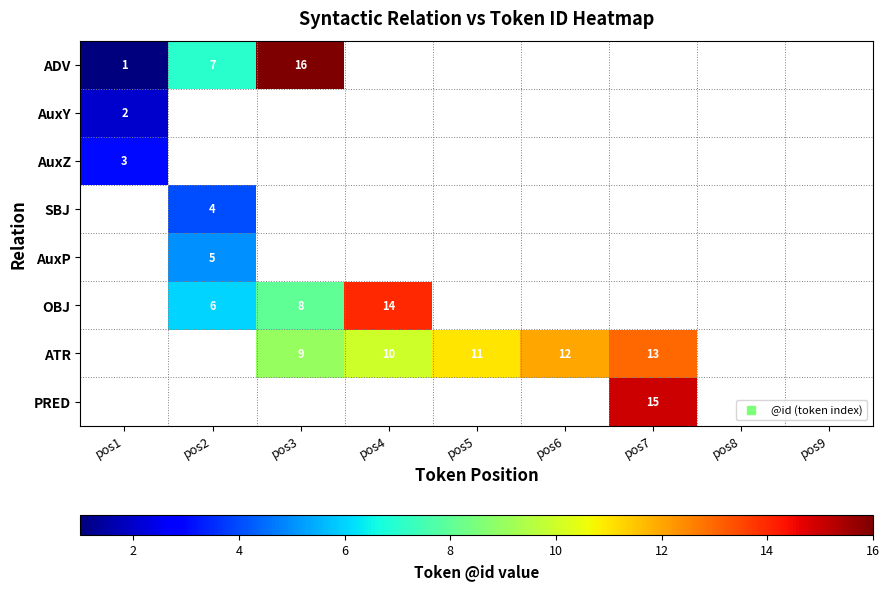

Which series changed the most between pos4 and pos5?

ATR